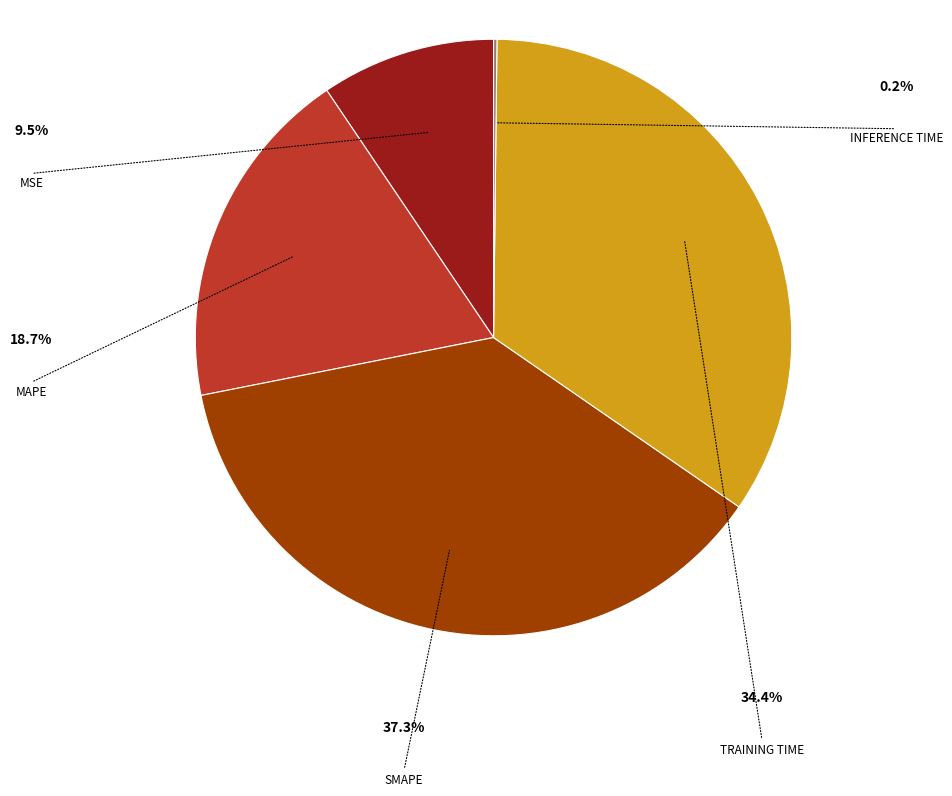

Is there any slice that represents more than half of the pie?

No